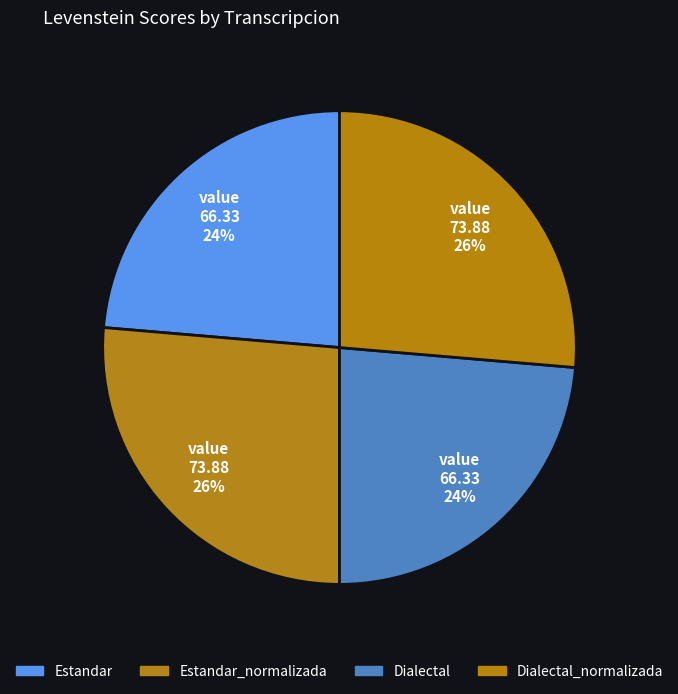

How many segments does this pie chart have?

4